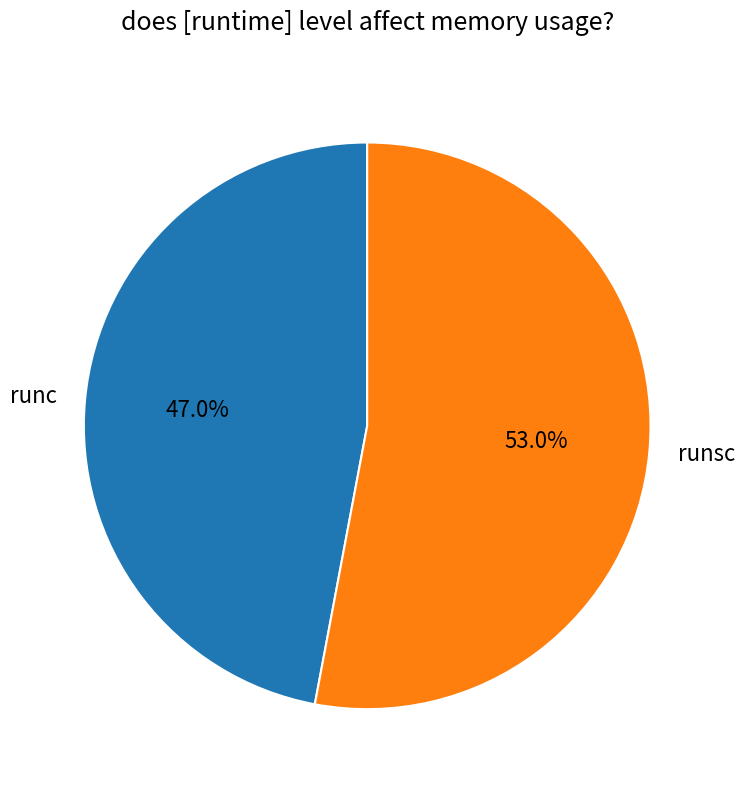

Rank the categories by value from lowest to highest.

runc, runsc